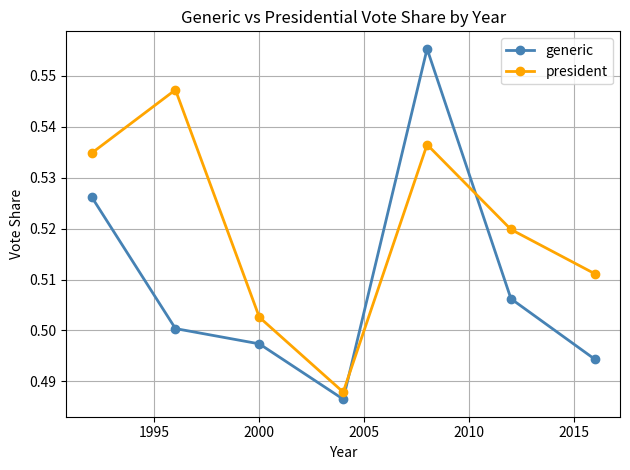

At how many categories does at least one series exceed 0?

7